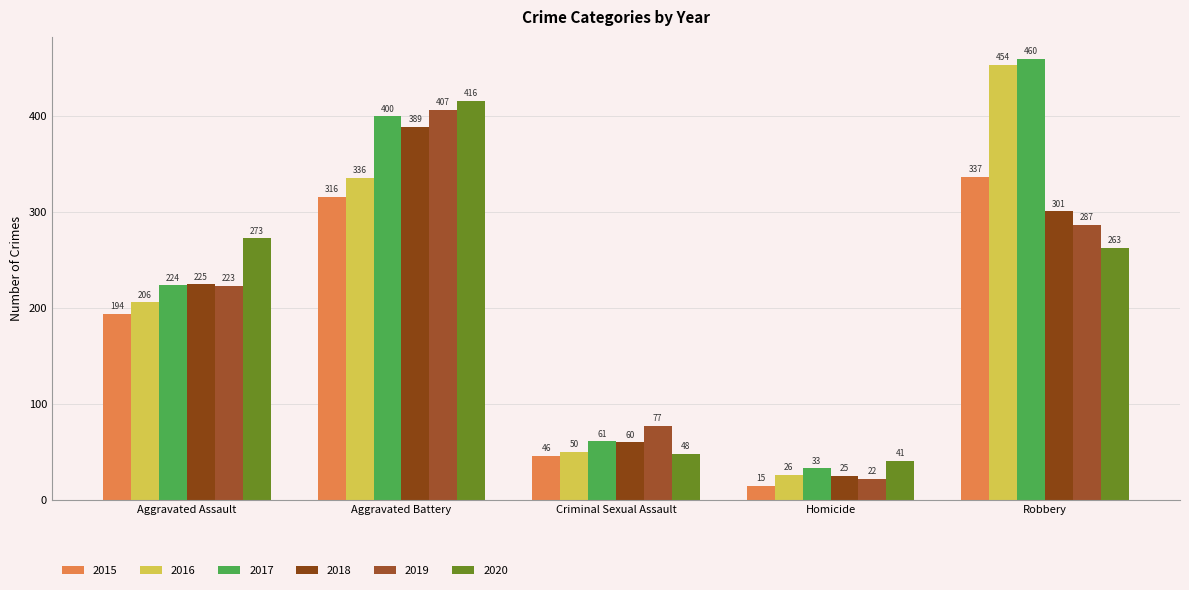

The 2016 series shows 72 at Aggravated Assault. True or false?

False